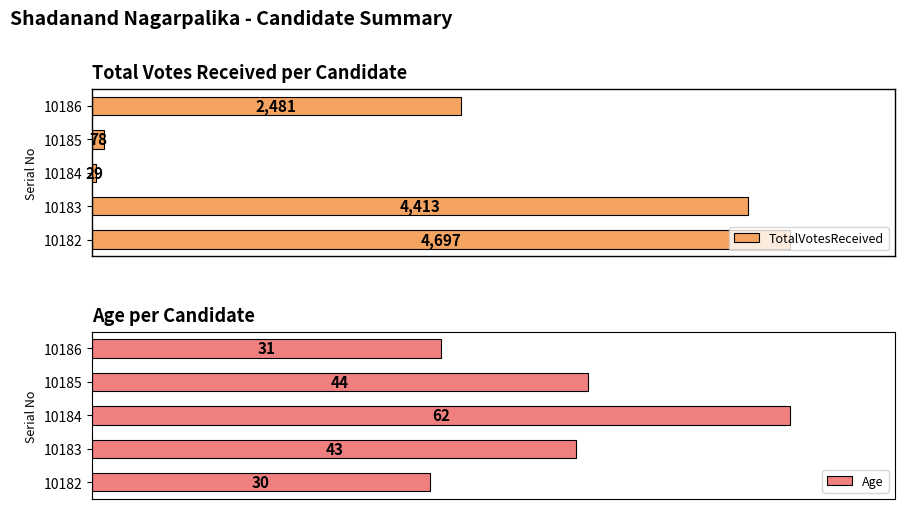

Rank the categories by TotalVotesReceived value from lowest to highest.

10184, 10185, 10186, 10183, 10182